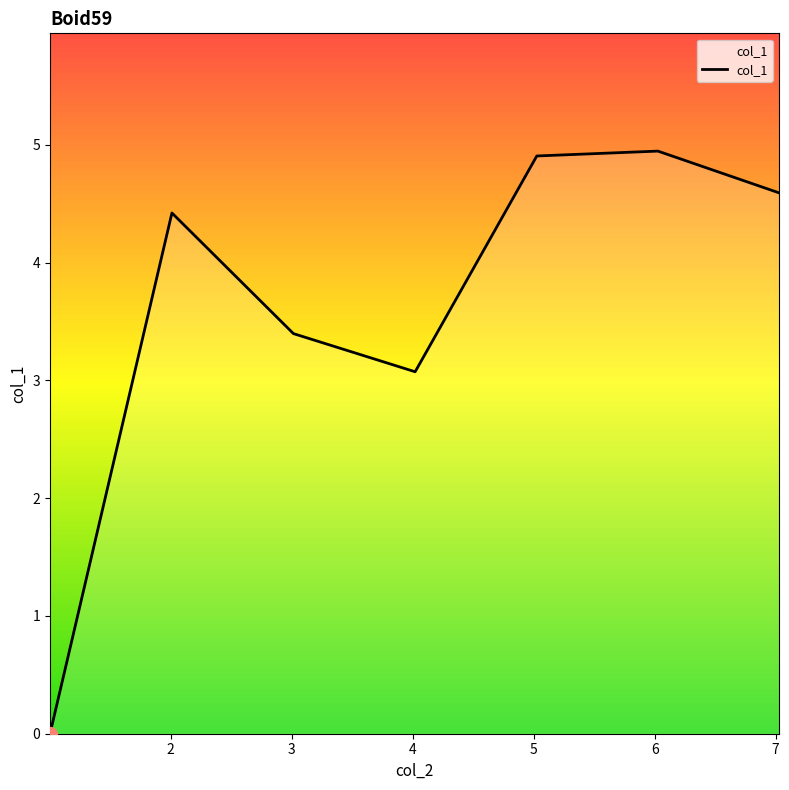

What is the maximum value shown in the chart?

4.9